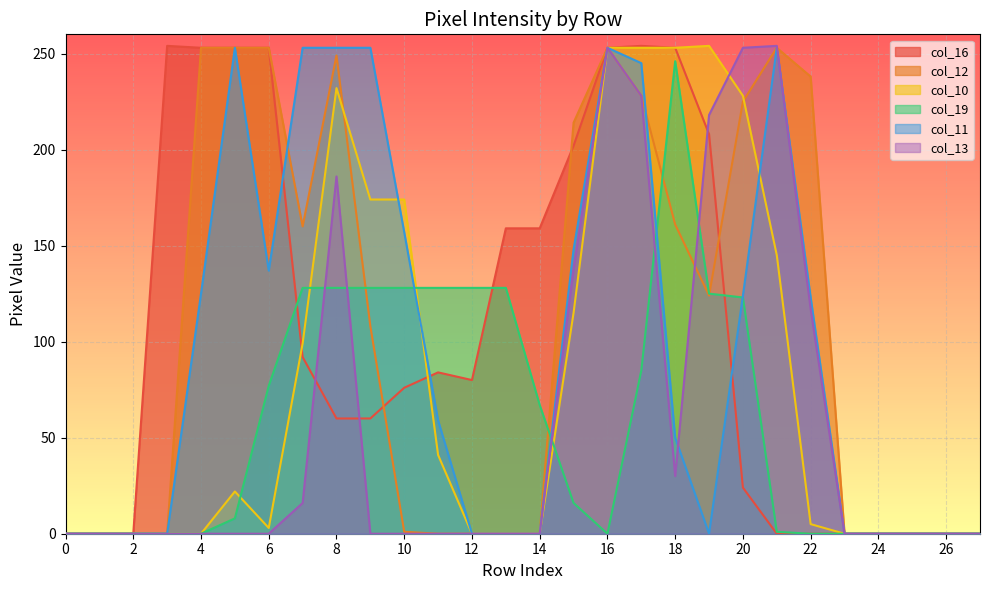

What is the difference between the highest and lowest values at 6?

253